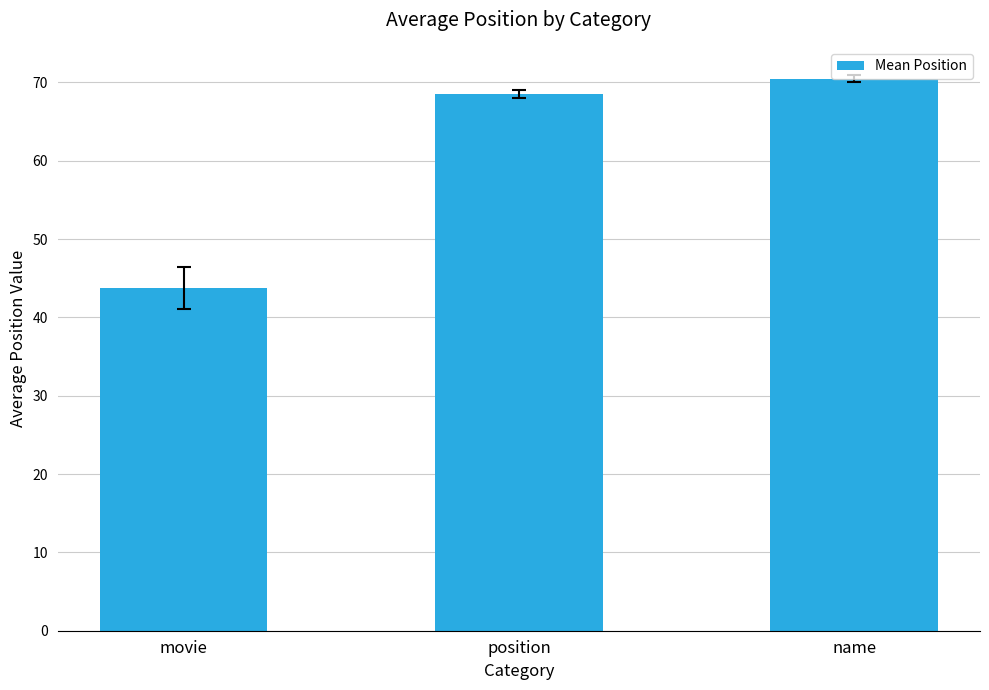

Between position and movie, which is larger?

position